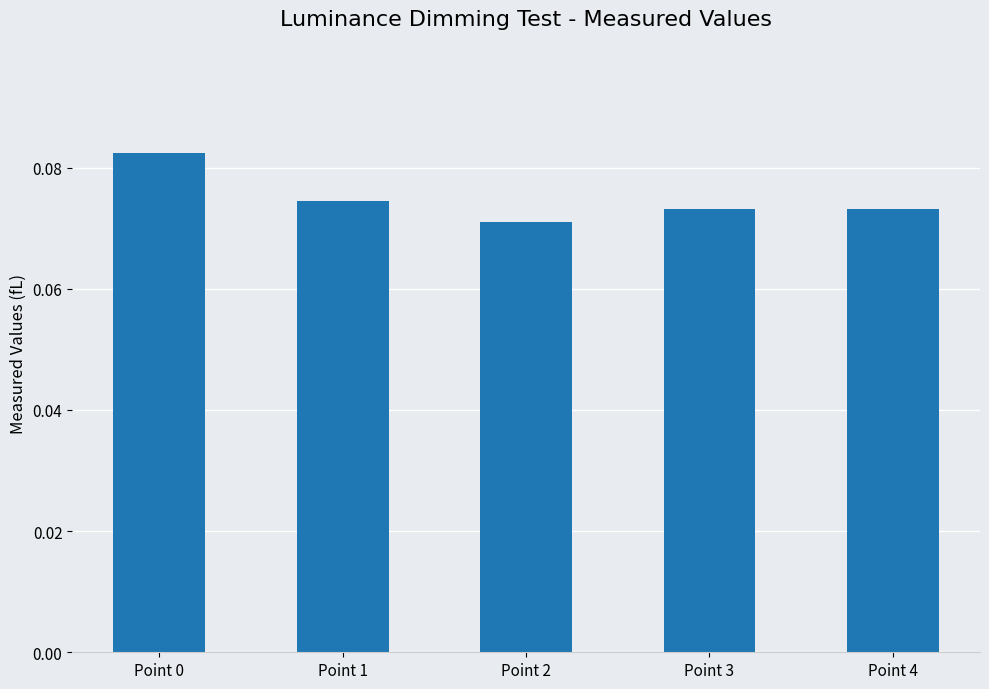

Count the values in the range 0 to 1.

5